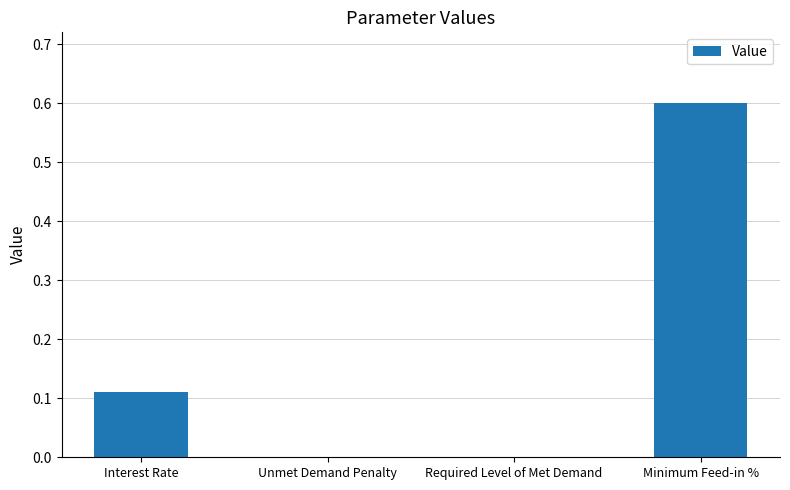

What is the maximum value shown in the chart?

0.6